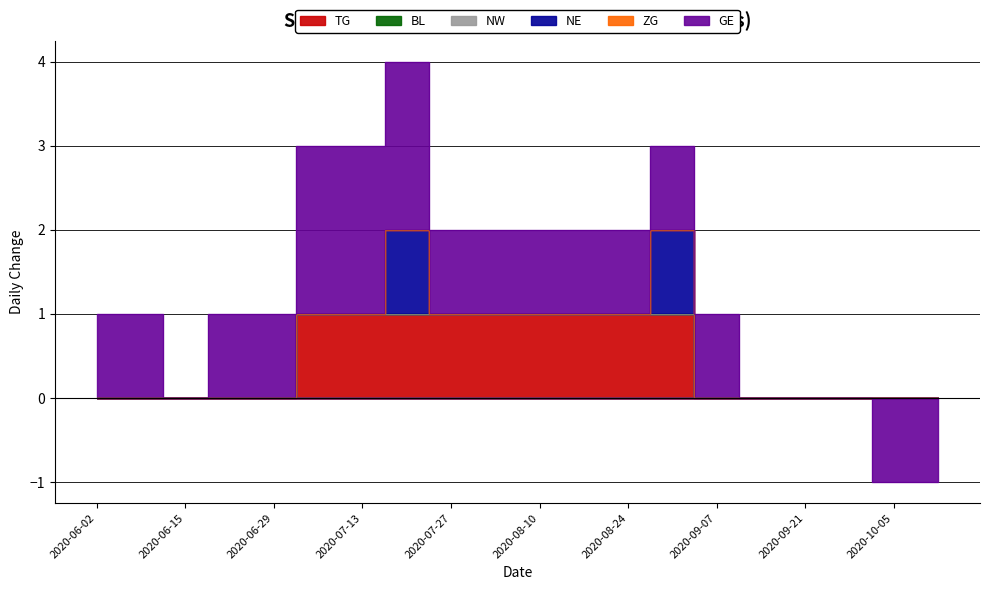

Is the value of TG at 2020-08-10 greater than the value of NE at 2020-06-29?

Yes